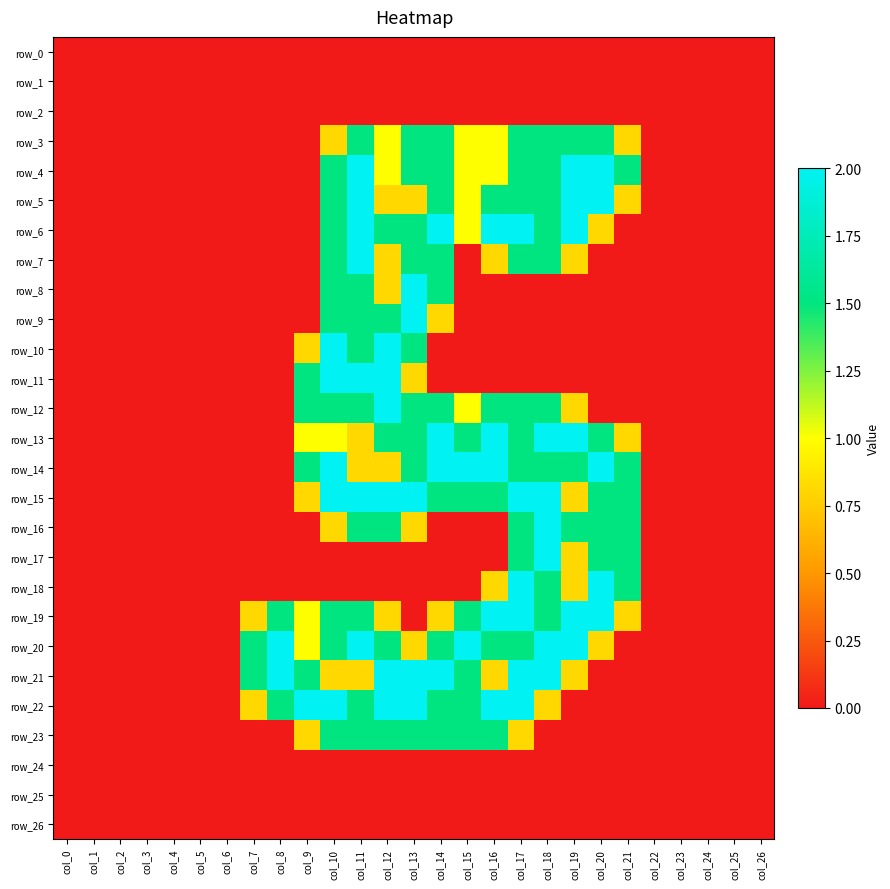

Reading right to left, what are all the values shown in this chart?

row_0: col_26=0.0	col_25=0.0	col_24=0.0	col_23=0.0	col_22=0.0	col_21=0.0	col_20=0.0	col_19=0.0	col_18=0.0	col_17=0.0	col_16=0.0	col_15=0.0	col_14=0.0	col_13=0.0	col_12=0.0	col_11=0.0	col_10=0.0	col_9=0.0	col_8=0.0	col_7=0.0	col_6=0.0	col_5=0.0	col_4=0.0	col_3=0.0	col_2=0.0	col_1=0.0	col_0=0.0
row_1: col_26=0.0	col_25=0.0	col_24=0.0	col_23=0.0	col_22=0.0	col_21=0.0	col_20=0.0	col_19=0.0	col_18=0.0	col_17=0.0	col_16=0.0	col_15=0.0	col_14=0.0	col_13=0.0	col_12=0.0	col_11=0.0	col_10=0.0	col_9=0.0	col_8=0.0	col_7=0.0	col_6=0.0	col_5=0.0	col_4=0.0	col_3=0.0	col_2=0.0	col_1=0.0	col_0=0.0
row_2: col_26=0.0	col_25=0.0	col_24=0.0	col_23=0.0	col_22=0.0	col_21=0.0	col_20=0.0	col_19=0.0	col_18=0.0	col_17=0.0	col_16=0.0	col_15=0.0	col_14=0.0	col_13=0.0	col_12=0.0	col_11=0.0	col_10=0.0	col_9=0.0	col_8=0.0	col_7=0.0	col_6=0.0	col_5=0.0	col_4=0.0	col_3=0.0	col_2=0.0	col_1=0.0	col_0=0.0
row_3: col_26=0.0	col_25=0.0	col_24=0.0	col_23=0.0	col_22=0.0	col_21=0.8	col_20=1.5	col_19=1.5	col_18=1.5	col_17=1.5	col_16=1.0	col_15=1.0	col_14=1.5	col_13=1.5	col_12=1.0	col_11=1.5	col_10=0.8	col_9=0.0	col_8=0.0	col_7=0.0	col_6=0.0	col_5=0.0	col_4=0.0	col_3=0.0	col_2=0.0	col_1=0.0	col_0=0.0
row_4: col_26=0.0	col_25=0.0	col_24=0.0	col_23=0.0	col_22=0.0	col_21=1.5	col_20=2.0	col_19=2.0	col_18=1.5	col_17=1.5	col_16=1.0	col_15=1.0	col_14=1.5	col_13=1.5	col_12=1.0	col_11=2.0	col_10=1.5	col_9=0.0	col_8=0.0	col_7=0.0	col_6=0.0	col_5=0.0	col_4=0.0	col_3=0.0	col_2=0.0	col_1=0.0	col_0=0.0
row_5: col_26=0.0	col_25=0.0	col_24=0.0	col_23=0.0	col_22=0.0	col_21=0.8	col_20=2.0	col_19=2.0	col_18=1.5	col_17=1.5	col_16=1.5	col_15=1.0	col_14=1.5	col_13=0.8	col_12=0.8	col_11=2.0	col_10=1.5	col_9=0.0	col_8=0.0	col_7=0.0	col_6=0.0	col_5=0.0	col_4=0.0	col_3=0.0	col_2=0.0	col_1=0.0	col_0=0.0
row_6: col_26=0.0	col_25=0.0	col_24=0.0	col_23=0.0	col_22=0.0	col_21=0.0	col_20=0.8	col_19=2.0	col_18=1.5	col_17=2.0	col_16=2.0	col_15=1.0	col_14=2.0	col_13=1.5	col_12=1.5	col_11=2.0	col_10=1.5	col_9=0.0	col_8=0.0	col_7=0.0	col_6=0.0	col_5=0.0	col_4=0.0	col_3=0.0	col_2=0.0	col_1=0.0	col_0=0.0
row_7: col_26=0.0	col_25=0.0	col_24=0.0	col_23=0.0	col_22=0.0	col_21=0.0	col_20=0.0	col_19=0.8	col_18=1.5	col_17=1.5	col_16=0.8	col_15=0.0	col_14=1.5	col_13=1.5	col_12=0.8	col_11=2.0	col_10=1.5	col_9=0.0	col_8=0.0	col_7=0.0	col_6=0.0	col_5=0.0	col_4=0.0	col_3=0.0	col_2=0.0	col_1=0.0	col_0=0.0
row_8: col_26=0.0	col_25=0.0	col_24=0.0	col_23=0.0	col_22=0.0	col_21=0.0	col_20=0.0	col_19=0.0	col_18=0.0	col_17=0.0	col_16=0.0	col_15=0.0	col_14=1.5	col_13=2.0	col_12=0.8	col_11=1.5	col_10=1.5	col_9=0.0	col_8=0.0	col_7=0.0	col_6=0.0	col_5=0.0	col_4=0.0	col_3=0.0	col_2=0.0	col_1=0.0	col_0=0.0
row_9: col_26=0.0	col_25=0.0	col_24=0.0	col_23=0.0	col_22=0.0	col_21=0.0	col_20=0.0	col_19=0.0	col_18=0.0	col_17=0.0	col_16=0.0	col_15=0.0	col_14=0.8	col_13=2.0	col_12=1.5	col_11=1.5	col_10=1.5	col_9=0.0	col_8=0.0	col_7=0.0	col_6=0.0	col_5=0.0	col_4=0.0	col_3=0.0	col_2=0.0	col_1=0.0	col_0=0.0
row_10: col_26=0.0	col_25=0.0	col_24=0.0	col_23=0.0	col_22=0.0	col_21=0.0	col_20=0.0	col_19=0.0	col_18=0.0	col_17=0.0	col_16=0.0	col_15=0.0	col_14=0.0	col_13=1.5	col_12=2.0	col_11=1.5	col_10=2.0	col_9=0.8	col_8=0.0	col_7=0.0	col_6=0.0	col_5=0.0	col_4=0.0	col_3=0.0	col_2=0.0	col_1=0.0	col_0=0.0
row_11: col_26=0.0	col_25=0.0	col_24=0.0	col_23=0.0	col_22=0.0	col_21=0.0	col_20=0.0	col_19=0.0	col_18=0.0	col_17=0.0	col_16=0.0	col_15=0.0	col_14=0.0	col_13=0.8	col_12=2.0	col_11=2.0	col_10=2.0	col_9=1.5	col_8=0.0	col_7=0.0	col_6=0.0	col_5=0.0	col_4=0.0	col_3=0.0	col_2=0.0	col_1=0.0	col_0=0.0
row_12: col_26=0.0	col_25=0.0	col_24=0.0	col_23=0.0	col_22=0.0	col_21=0.0	col_20=0.0	col_19=0.8	col_18=1.5	col_17=1.5	col_16=1.5	col_15=1.0	col_14=1.5	col_13=1.5	col_12=2.0	col_11=1.5	col_10=1.5	col_9=1.5	col_8=0.0	col_7=0.0	col_6=0.0	col_5=0.0	col_4=0.0	col_3=0.0	col_2=0.0	col_1=0.0	col_0=0.0
row_13: col_26=0.0	col_25=0.0	col_24=0.0	col_23=0.0	col_22=0.0	col_21=0.8	col_20=1.5	col_19=2.0	col_18=2.0	col_17=1.5	col_16=2.0	col_15=1.5	col_14=2.0	col_13=1.5	col_12=1.5	col_11=0.8	col_10=1.0	col_9=1.0	col_8=0.0	col_7=0.0	col_6=0.0	col_5=0.0	col_4=0.0	col_3=0.0	col_2=0.0	col_1=0.0	col_0=0.0
row_14: col_26=0.0	col_25=0.0	col_24=0.0	col_23=0.0	col_22=0.0	col_21=1.5	col_20=2.0	col_19=1.5	col_18=1.5	col_17=1.5	col_16=2.0	col_15=2.0	col_14=2.0	col_13=1.5	col_12=0.8	col_11=0.8	col_10=2.0	col_9=1.5	col_8=0.0	col_7=0.0	col_6=0.0	col_5=0.0	col_4=0.0	col_3=0.0	col_2=0.0	col_1=0.0	col_0=0.0
row_15: col_26=0.0	col_25=0.0	col_24=0.0	col_23=0.0	col_22=0.0	col_21=1.5	col_20=1.5	col_19=0.8	col_18=2.0	col_17=2.0	col_16=1.5	col_15=1.5	col_14=1.5	col_13=2.0	col_12=2.0	col_11=2.0	col_10=2.0	col_9=0.8	col_8=0.0	col_7=0.0	col_6=0.0	col_5=0.0	col_4=0.0	col_3=0.0	col_2=0.0	col_1=0.0	col_0=0.0
row_16: col_26=0.0	col_25=0.0	col_24=0.0	col_23=0.0	col_22=0.0	col_21=1.5	col_20=1.5	col_19=1.5	col_18=2.0	col_17=1.5	col_16=0.0	col_15=0.0	col_14=0.0	col_13=0.8	col_12=1.5	col_11=1.5	col_10=0.8	col_9=0.0	col_8=0.0	col_7=0.0	col_6=0.0	col_5=0.0	col_4=0.0	col_3=0.0	col_2=0.0	col_1=0.0	col_0=0.0
row_17: col_26=0.0	col_25=0.0	col_24=0.0	col_23=0.0	col_22=0.0	col_21=1.5	col_20=1.5	col_19=0.8	col_18=2.0	col_17=1.5	col_16=0.0	col_15=0.0	col_14=0.0	col_13=0.0	col_12=0.0	col_11=0.0	col_10=0.0	col_9=0.0	col_8=0.0	col_7=0.0	col_6=0.0	col_5=0.0	col_4=0.0	col_3=0.0	col_2=0.0	col_1=0.0	col_0=0.0
row_18: col_26=0.0	col_25=0.0	col_24=0.0	col_23=0.0	col_22=0.0	col_21=1.5	col_20=2.0	col_19=0.8	col_18=1.5	col_17=2.0	col_16=0.8	col_15=0.0	col_14=0.0	col_13=0.0	col_12=0.0	col_11=0.0	col_10=0.0	col_9=0.0	col_8=0.0	col_7=0.0	col_6=0.0	col_5=0.0	col_4=0.0	col_3=0.0	col_2=0.0	col_1=0.0	col_0=0.0
row_19: col_26=0.0	col_25=0.0	col_24=0.0	col_23=0.0	col_22=0.0	col_21=0.8	col_20=2.0	col_19=2.0	col_18=1.5	col_17=2.0	col_16=2.0	col_15=1.5	col_14=0.8	col_13=0.0	col_12=0.8	col_11=1.5	col_10=1.5	col_9=1.0	col_8=1.5	col_7=0.8	col_6=0.0	col_5=0.0	col_4=0.0	col_3=0.0	col_2=0.0	col_1=0.0	col_0=0.0
row_20: col_26=0.0	col_25=0.0	col_24=0.0	col_23=0.0	col_22=0.0	col_21=0.0	col_20=0.8	col_19=2.0	col_18=2.0	col_17=1.5	col_16=1.5	col_15=2.0	col_14=1.5	col_13=0.8	col_12=1.5	col_11=2.0	col_10=1.5	col_9=1.0	col_8=2.0	col_7=1.5	col_6=0.0	col_5=0.0	col_4=0.0	col_3=0.0	col_2=0.0	col_1=0.0	col_0=0.0
row_21: col_26=0.0	col_25=0.0	col_24=0.0	col_23=0.0	col_22=0.0	col_21=0.0	col_20=0.0	col_19=0.8	col_18=2.0	col_17=2.0	col_16=0.8	col_15=1.5	col_14=2.0	col_13=2.0	col_12=2.0	col_11=0.8	col_10=0.8	col_9=1.5	col_8=2.0	col_7=1.5	col_6=0.0	col_5=0.0	col_4=0.0	col_3=0.0	col_2=0.0	col_1=0.0	col_0=0.0
row_22: col_26=0.0	col_25=0.0	col_24=0.0	col_23=0.0	col_22=0.0	col_21=0.0	col_20=0.0	col_19=0.0	col_18=0.8	col_17=2.0	col_16=2.0	col_15=1.5	col_14=1.5	col_13=2.0	col_12=2.0	col_11=1.5	col_10=2.0	col_9=2.0	col_8=1.5	col_7=0.8	col_6=0.0	col_5=0.0	col_4=0.0	col_3=0.0	col_2=0.0	col_1=0.0	col_0=0.0
row_23: col_26=0.0	col_25=0.0	col_24=0.0	col_23=0.0	col_22=0.0	col_21=0.0	col_20=0.0	col_19=0.0	col_18=0.0	col_17=0.8	col_16=1.5	col_15=1.5	col_14=1.5	col_13=1.5	col_12=1.5	col_11=1.5	col_10=1.5	col_9=0.8	col_8=0.0	col_7=0.0	col_6=0.0	col_5=0.0	col_4=0.0	col_3=0.0	col_2=0.0	col_1=0.0	col_0=0.0
row_24: col_26=0.0	col_25=0.0	col_24=0.0	col_23=0.0	col_22=0.0	col_21=0.0	col_20=0.0	col_19=0.0	col_18=0.0	col_17=0.0	col_16=0.0	col_15=0.0	col_14=0.0	col_13=0.0	col_12=0.0	col_11=0.0	col_10=0.0	col_9=0.0	col_8=0.0	col_7=0.0	col_6=0.0	col_5=0.0	col_4=0.0	col_3=0.0	col_2=0.0	col_1=0.0	col_0=0.0
row_25: col_26=0.0	col_25=0.0	col_24=0.0	col_23=0.0	col_22=0.0	col_21=0.0	col_20=0.0	col_19=0.0	col_18=0.0	col_17=0.0	col_16=0.0	col_15=0.0	col_14=0.0	col_13=0.0	col_12=0.0	col_11=0.0	col_10=0.0	col_9=0.0	col_8=0.0	col_7=0.0	col_6=0.0	col_5=0.0	col_4=0.0	col_3=0.0	col_2=0.0	col_1=0.0	col_0=0.0
row_26: col_26=0.0	col_25=0.0	col_24=0.0	col_23=0.0	col_22=0.0	col_21=0.0	col_20=0.0	col_19=0.0	col_18=0.0	col_17=0.0	col_16=0.0	col_15=0.0	col_14=0.0	col_13=0.0	col_12=0.0	col_11=0.0	col_10=0.0	col_9=0.0	col_8=0.0	col_7=0.0	col_6=0.0	col_5=0.0	col_4=0.0	col_3=0.0	col_2=0.0	col_1=0.0	col_0=0.0